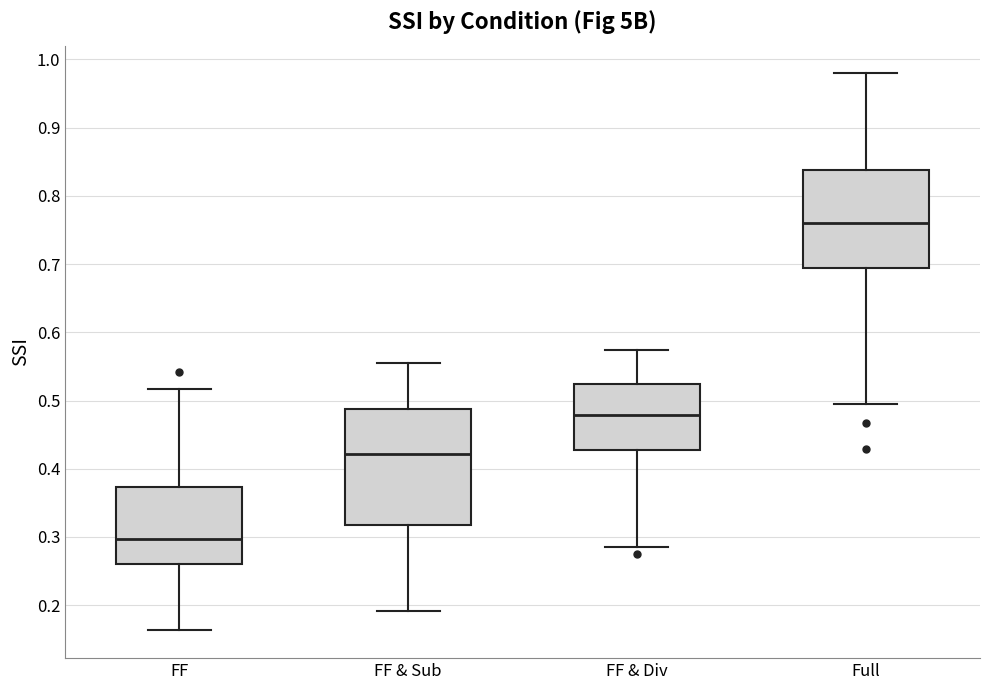

Comparing the boxes themselves (not the whiskers), which one is the tallest?

FF & Sub